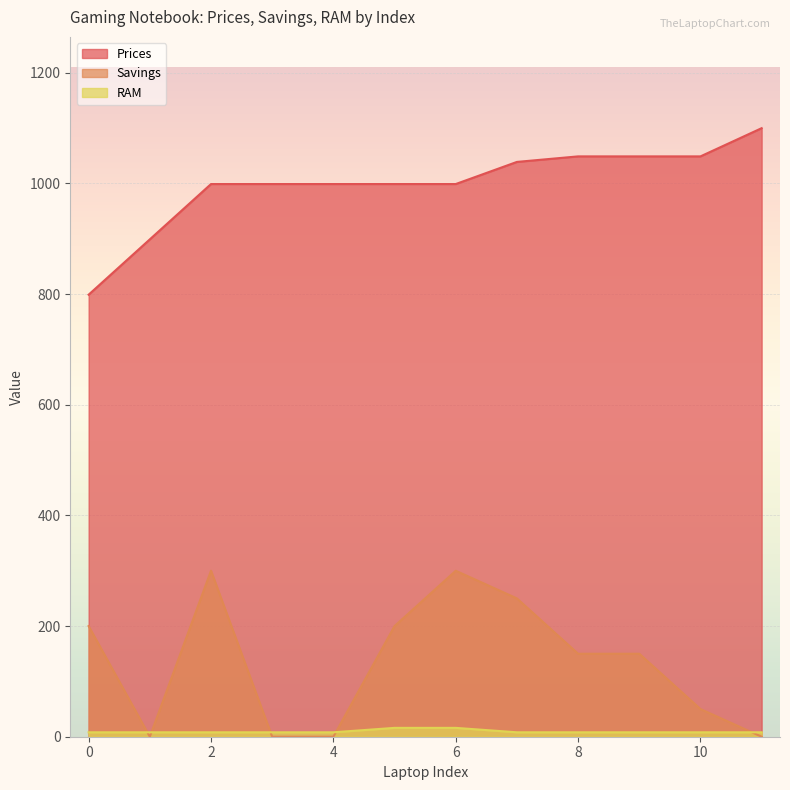

Reading right to left, what are all the values shown in this chart?

Prices: 1100.0	1049.0	1049.0	1049.0	1039.0	999.0	999.0	999.0	999.0	999.0	899.0	799.0
Savings: 0.0	50.0	150.0	150.0	250.0	300.0	200.0	0.0	0.0	300.0	0.0	200.0
RAM: 8.0	8.0	8.0	8.0	8.0	16.0	16.0	8.0	8.0	8.0	8.0	8.0